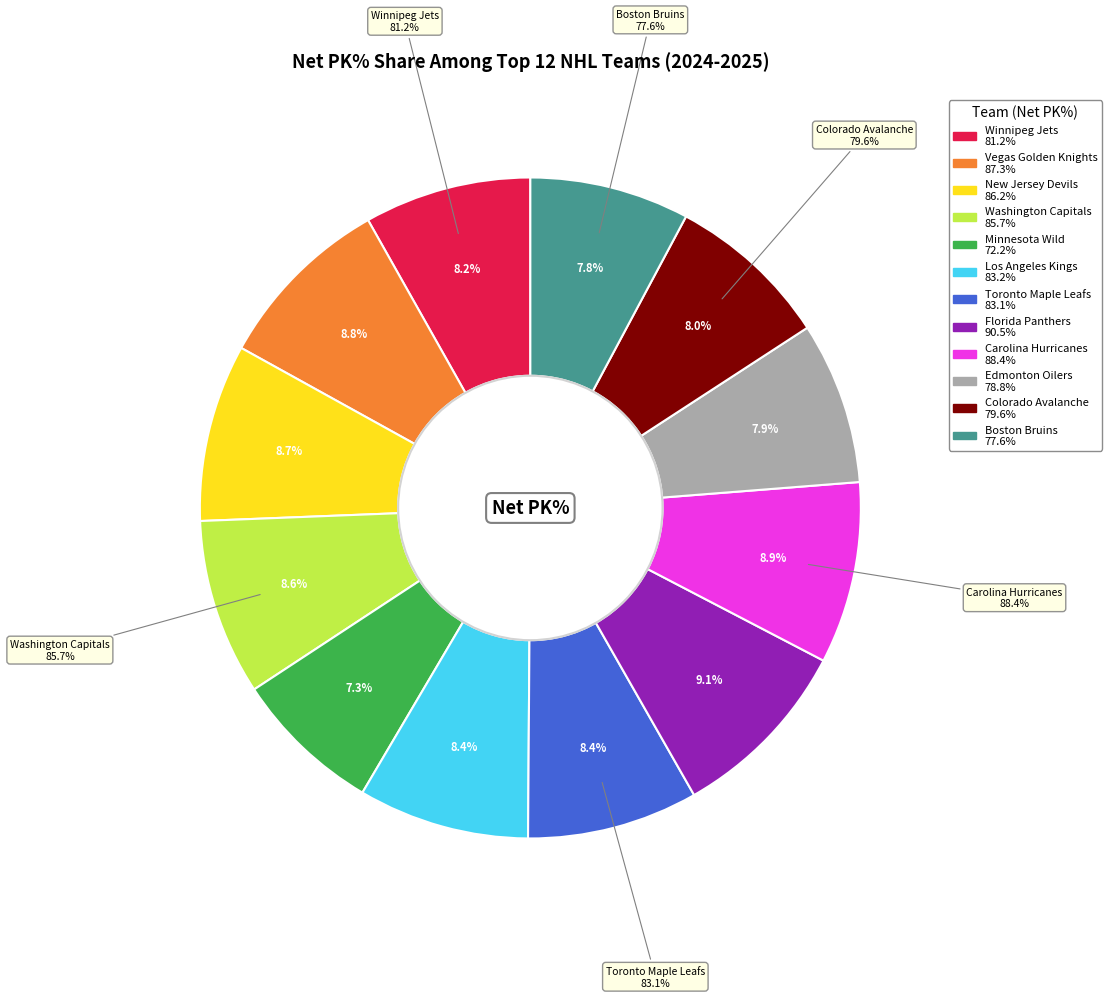

The Carolina Hurricanes slice represents 9% of the pie. True or false?

True